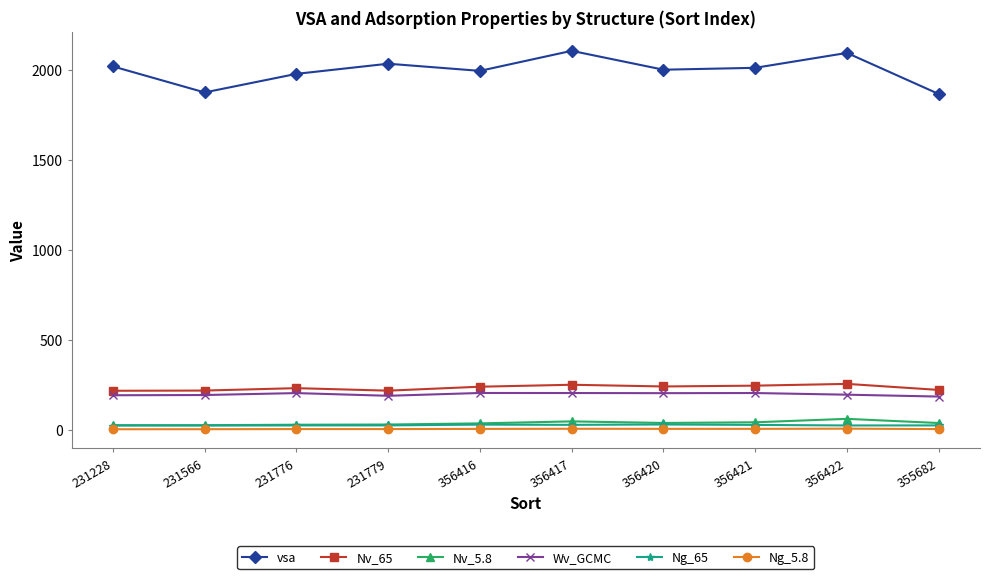

The Wv_GCMC series shows 188.2 at 231779. True or false?

True